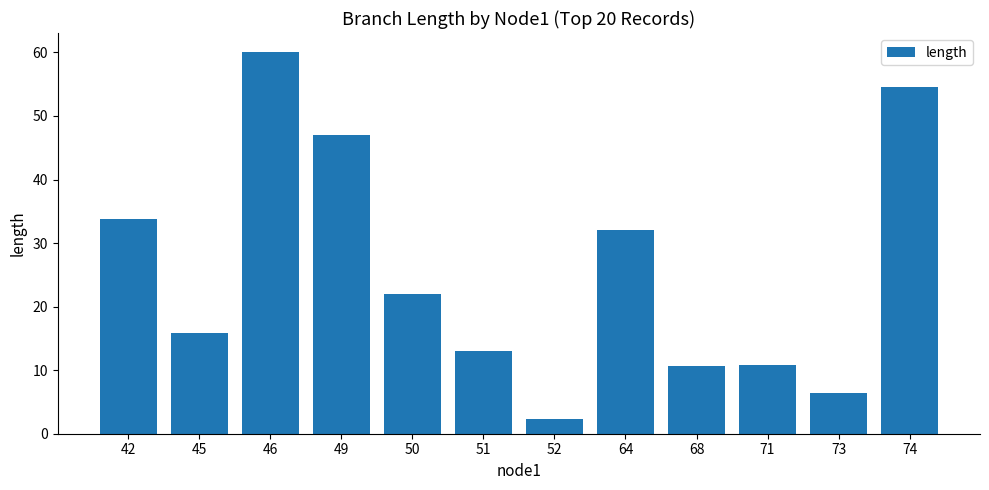

How many bars are there in total?

12